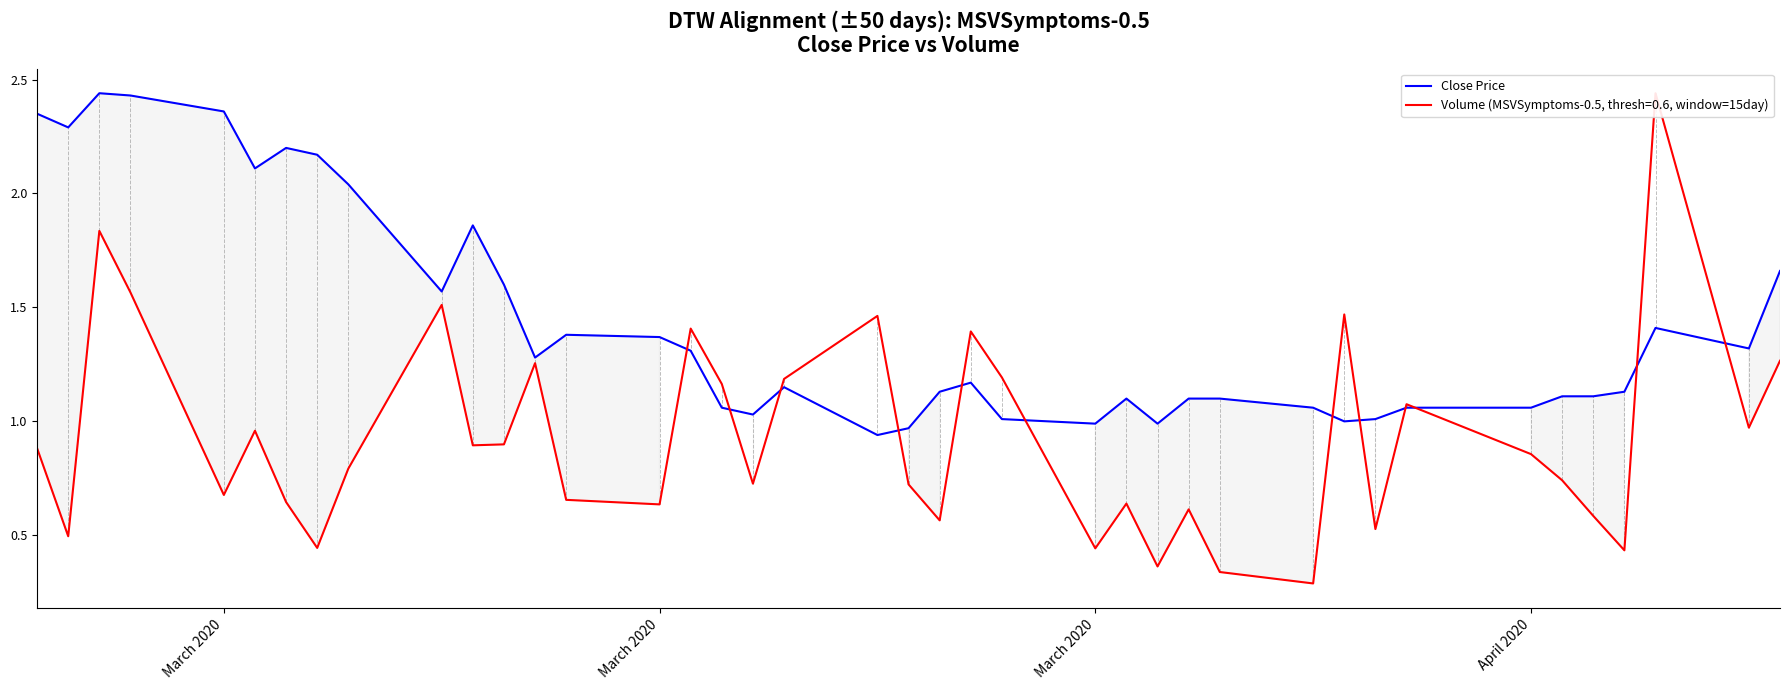

Reading left to right, list all the values displayed in this chart.

2.3	2.3	2.4	2.4	2.4	2.1	2.2	2.2	2.0	1.6	1.9	1.6	1.3	1.4	1.4	1.3	1.1	1.0	1.1	0.9	1.0	1.1	1.2	1.0	1.0	1.1	1.0	1.1	1.1	1.1	1.0	1.0	1.1	1.1	1.1	1.1	1.1	1.4	1.3	1.7